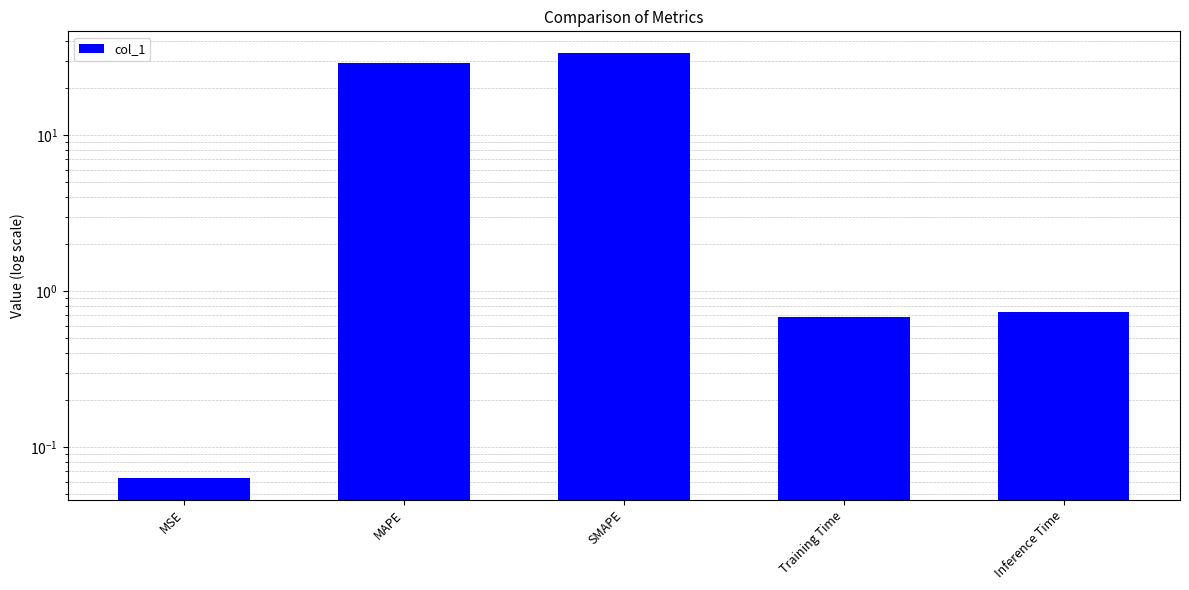

Reading right to left, list all the values displayed in this chart.

0.7	0.7	33.8	28.9	0.1